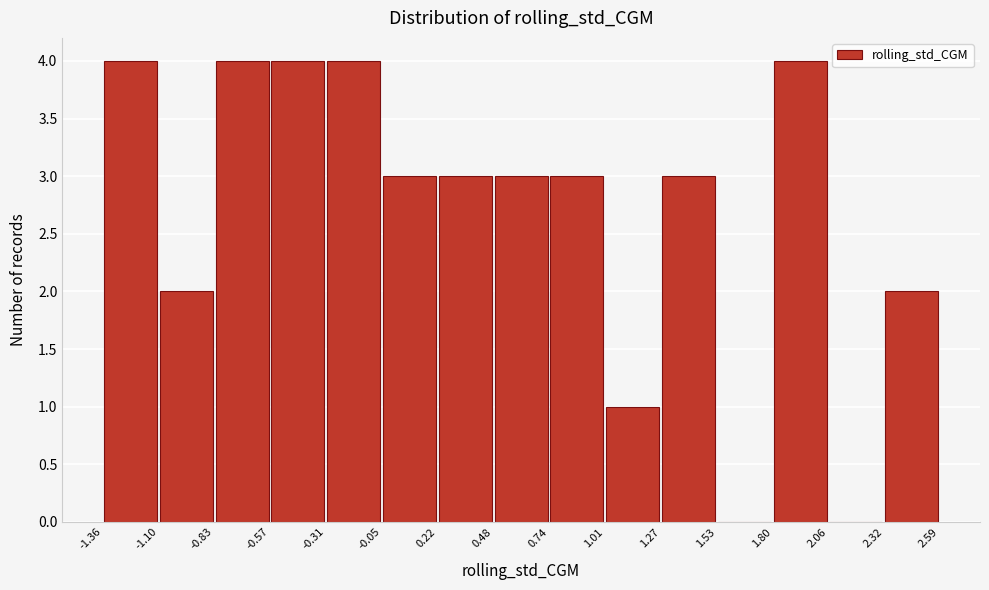

How tall is the bar that spans 1.80 to 2.06 on the x-axis? The values are not printed on the chart, so give them approximately, as read against the axis.

4